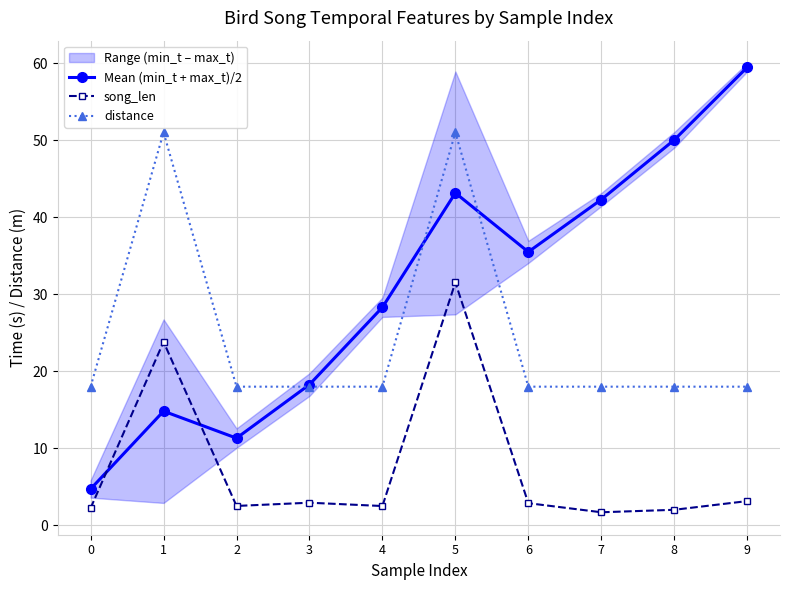

In song_len, how many points are lower than both neighbors (excluding endpoints)?

3